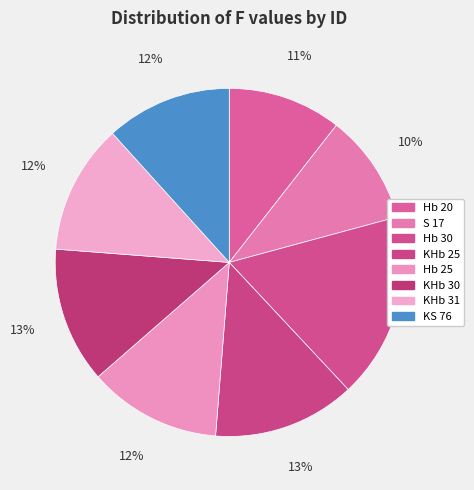

Is it true that Hb 20 is 11% of the pie?

True